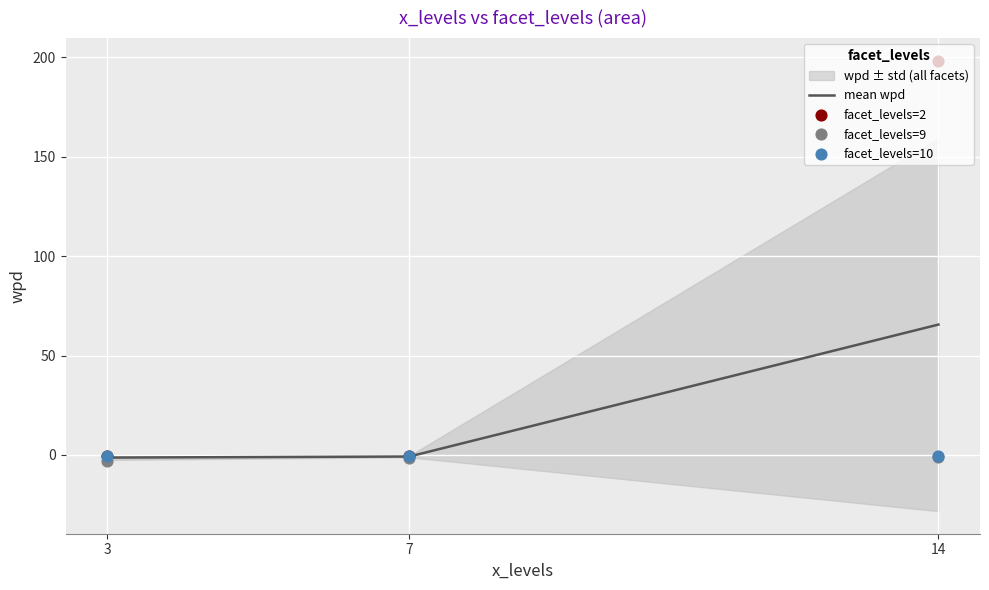

What are all the series names shown in the legend?

mean wpd, facet_levels=2, facet_levels=9, facet_levels=10